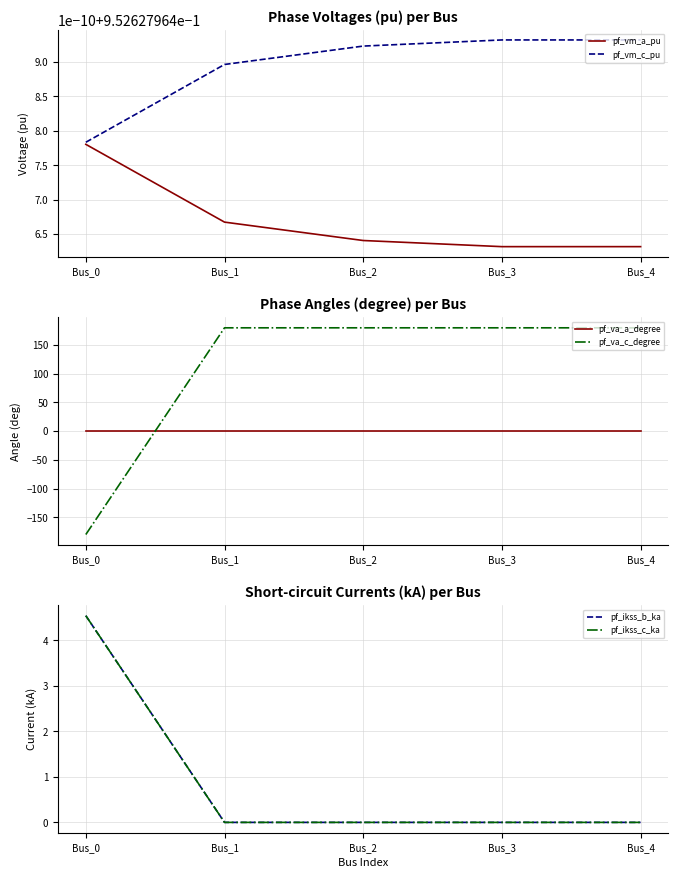

How many times do pf_ikss_b_ka and pf_va_c_degree cross each other?

1